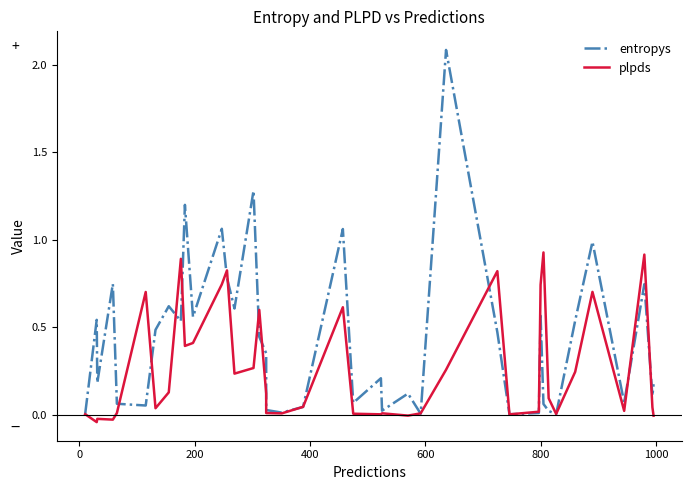

How many lines are shown in the chart?

2